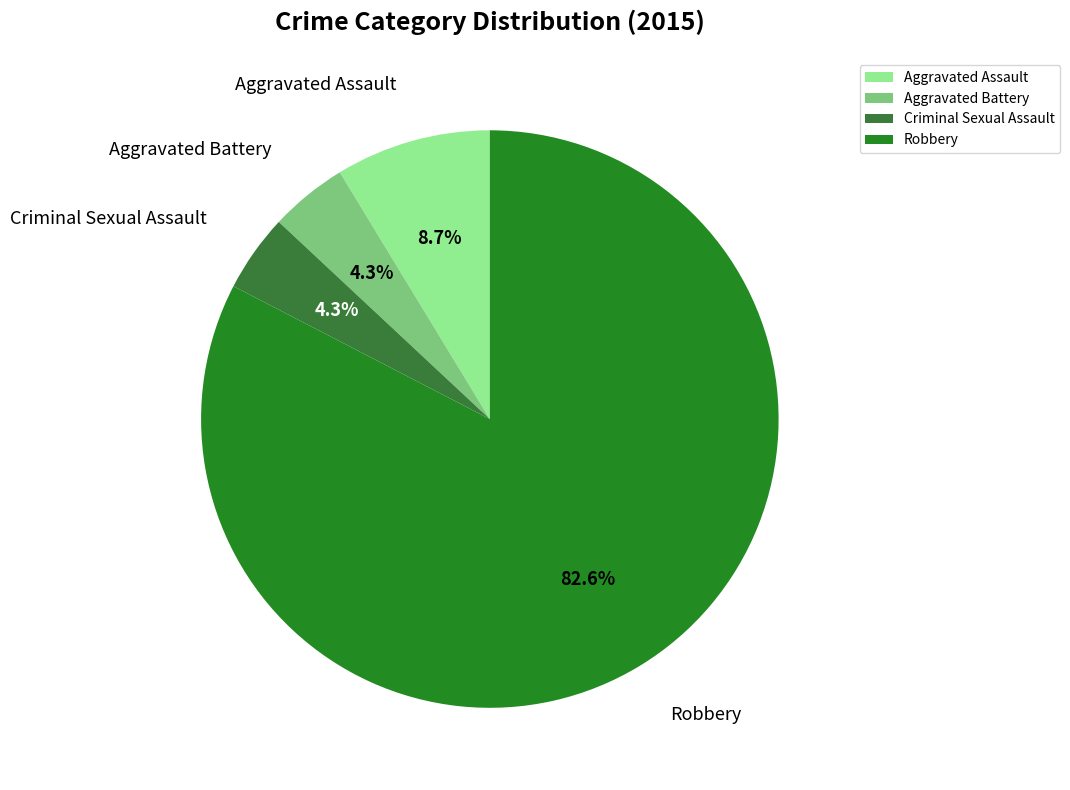

Which slice is the largest?

Robbery